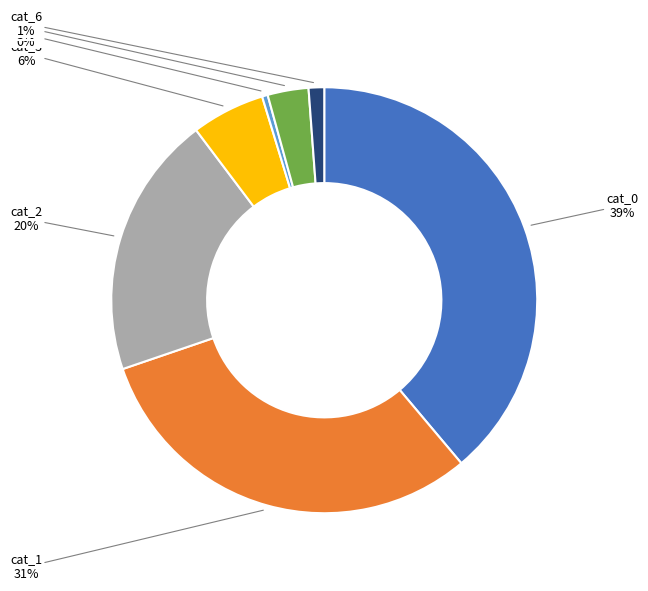

To the nearest percent, what is the average slice percentage?

14%